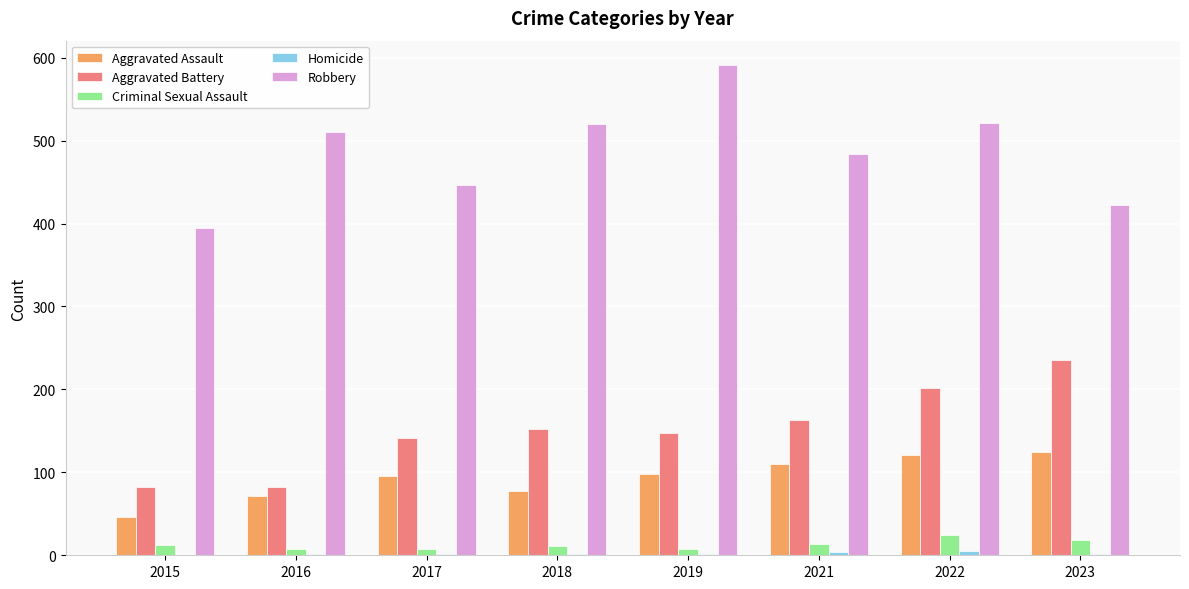

Which series changed the most between 2017 and 2023?

Aggravated Battery